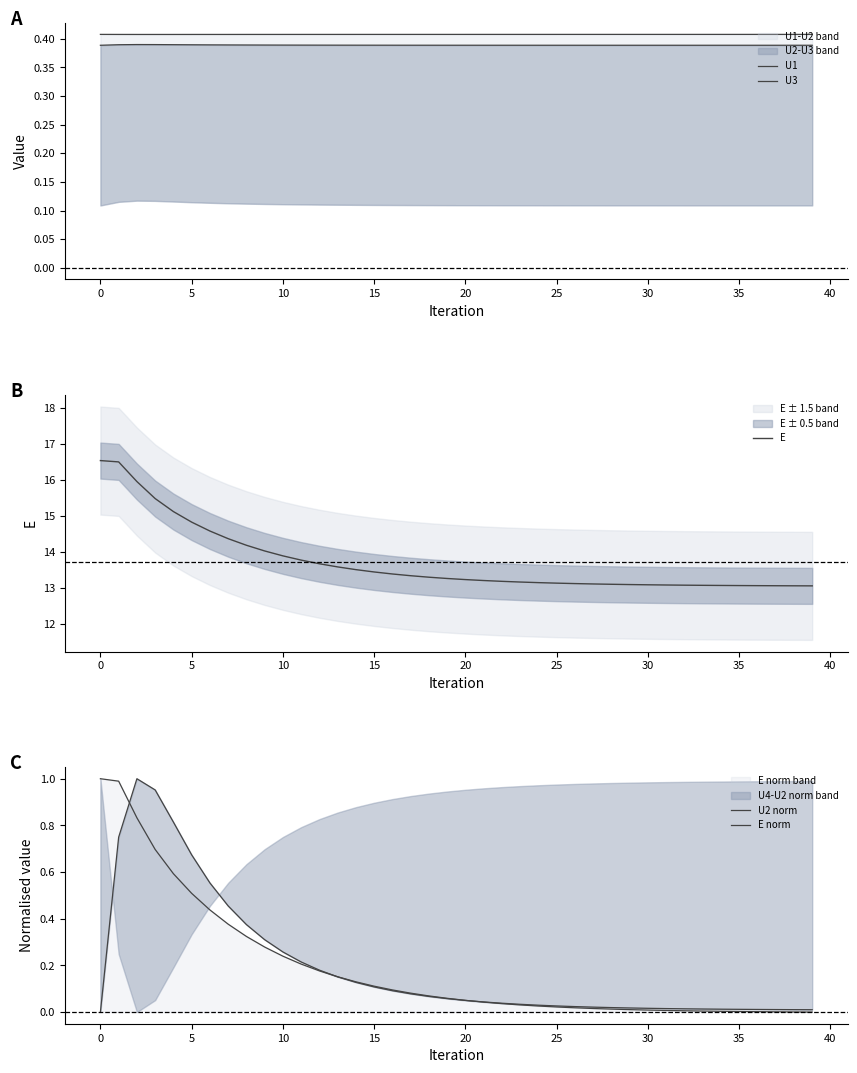

True or false: E and U3 cross at least once.

False